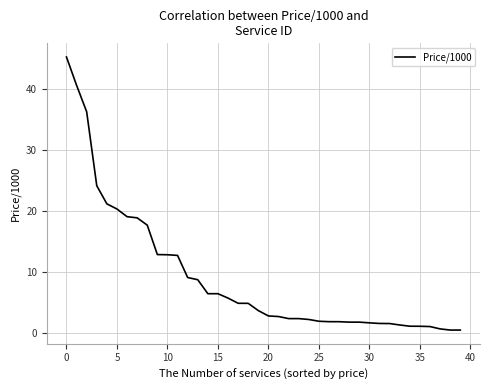

What is the difference between the maximum and minimum values?

44.8